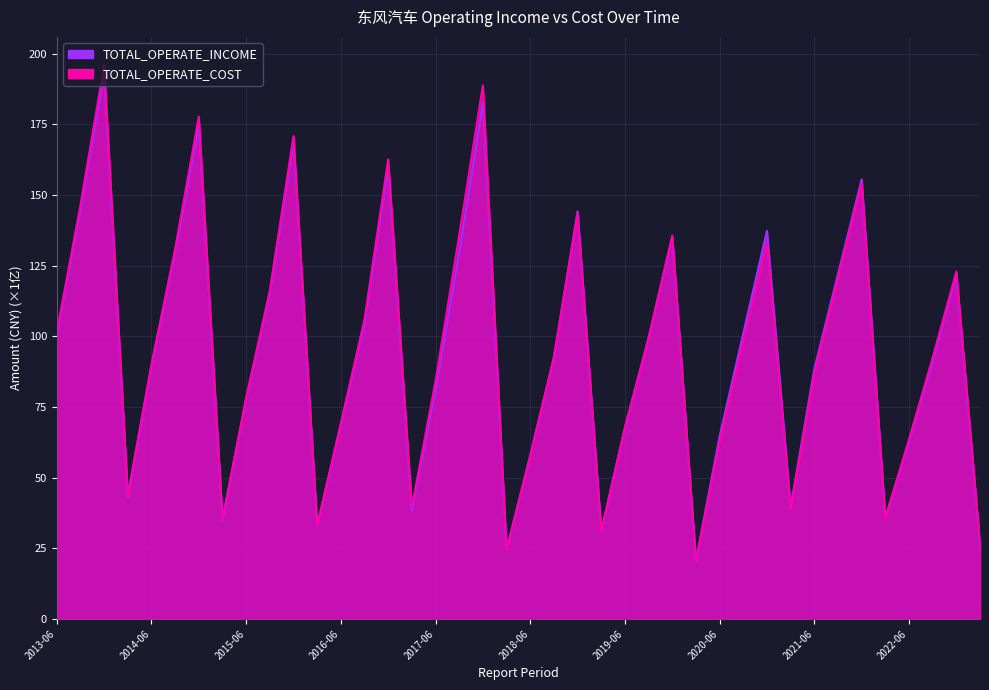

What is the label of the 27th point from the left?

2019-12